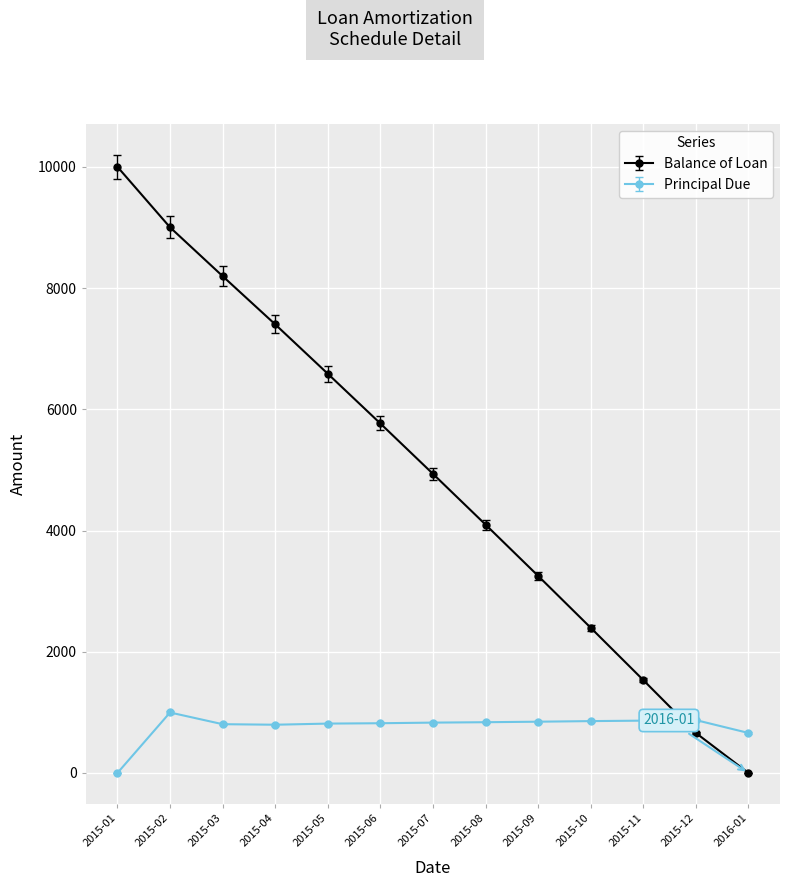

Rank the categories by Balance of Loan value from highest to lowest.

2015-01, 2015-02, 2015-03, 2015-04, 2015-05, 2015-06, 2015-07, 2015-08, 2015-09, 2015-10, 2015-11, 2015-12, 2016-01